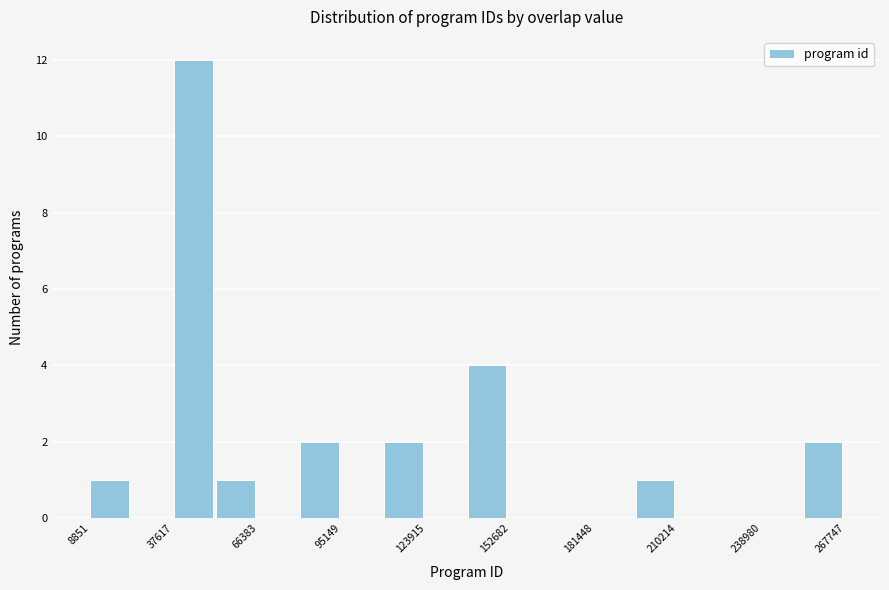

Read against the x-axis, roughly where is the centre of the tallest bar?

45000